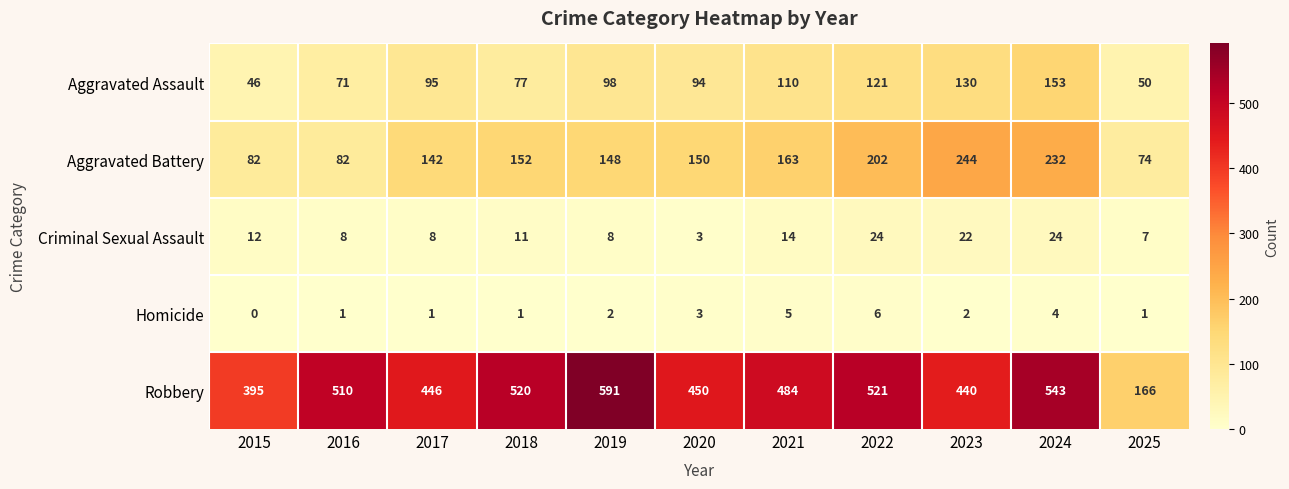

Which series has the widest spread of values?

Robbery